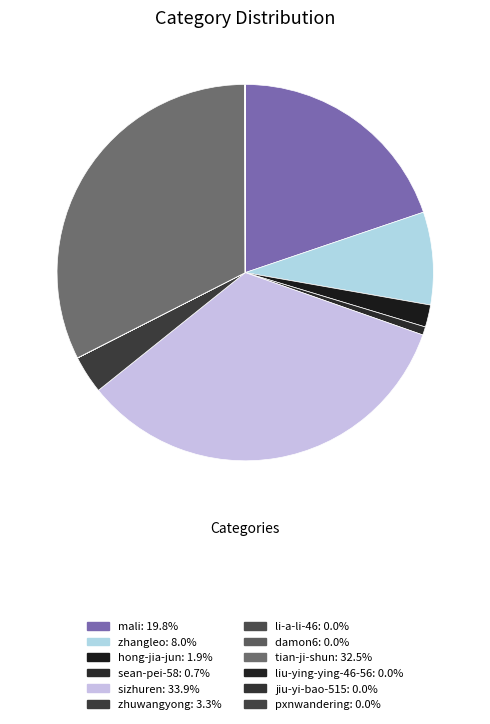

Between zhangleo and jiu-yi-bao-515, which is larger?

zhangleo